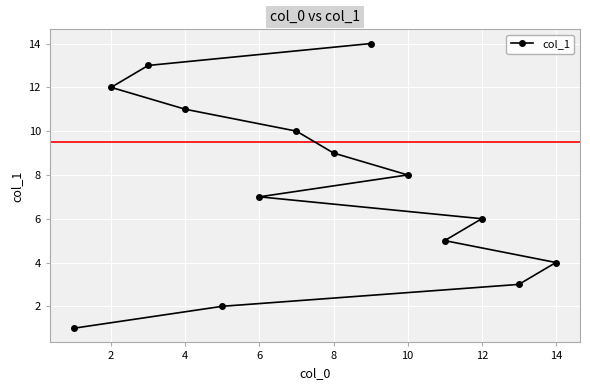

What value does the data have at 12, to the nearest 10?

10